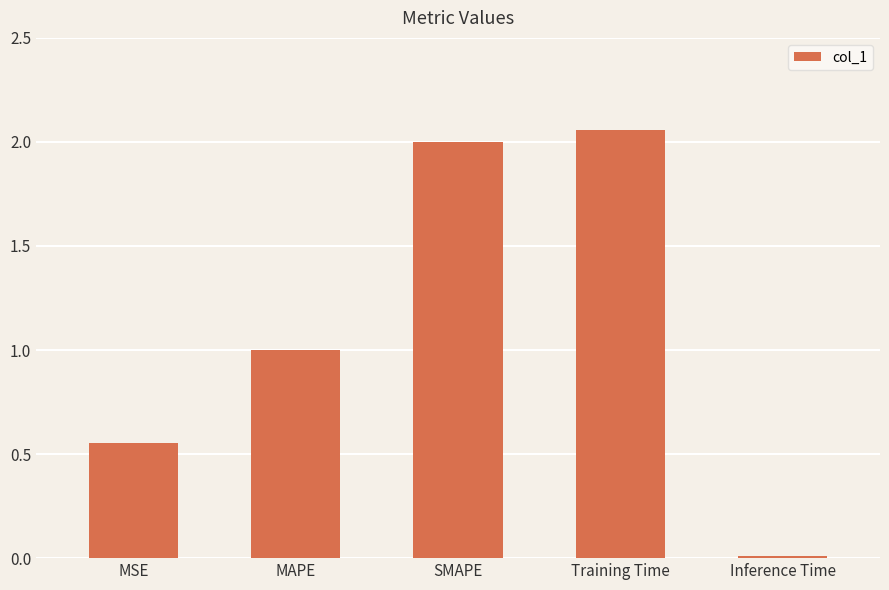

What is the change in value from MSE to Inference Time?

-0.5